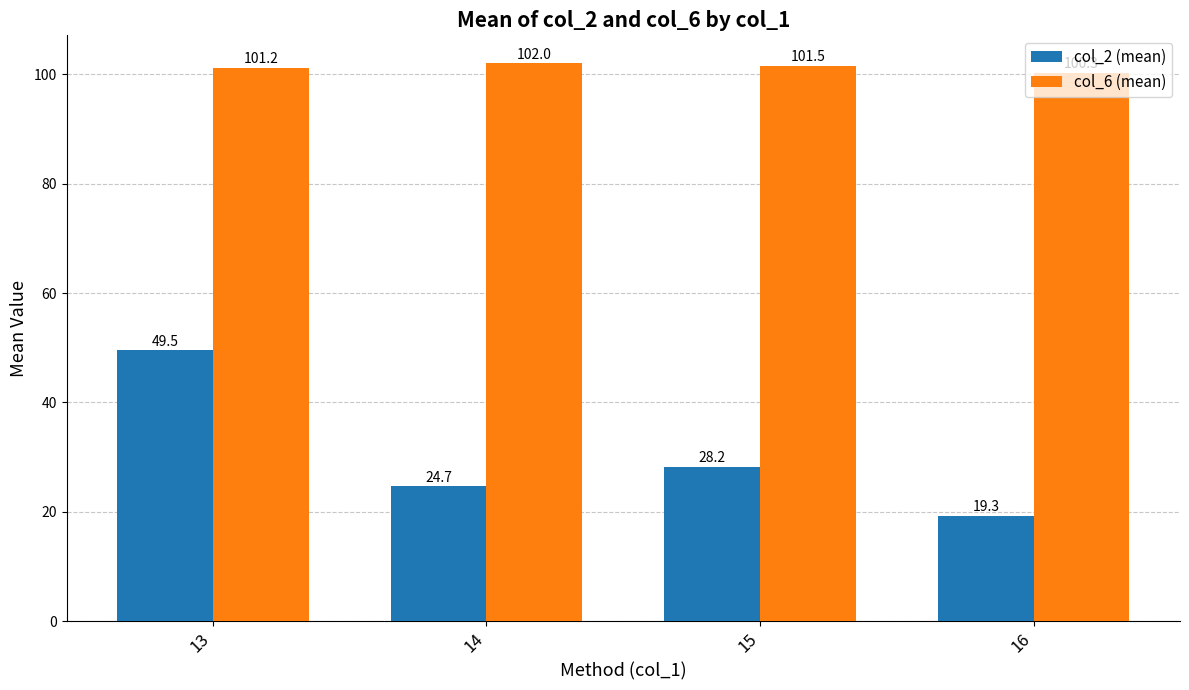

List the series in order of their peak value, highest first.

col_6 (mean), col_2 (mean)